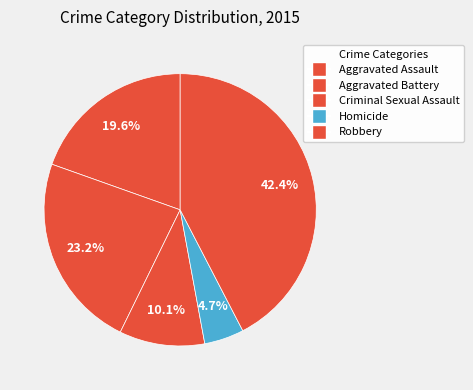

Does Homicide account for over 50% of the chart?

No